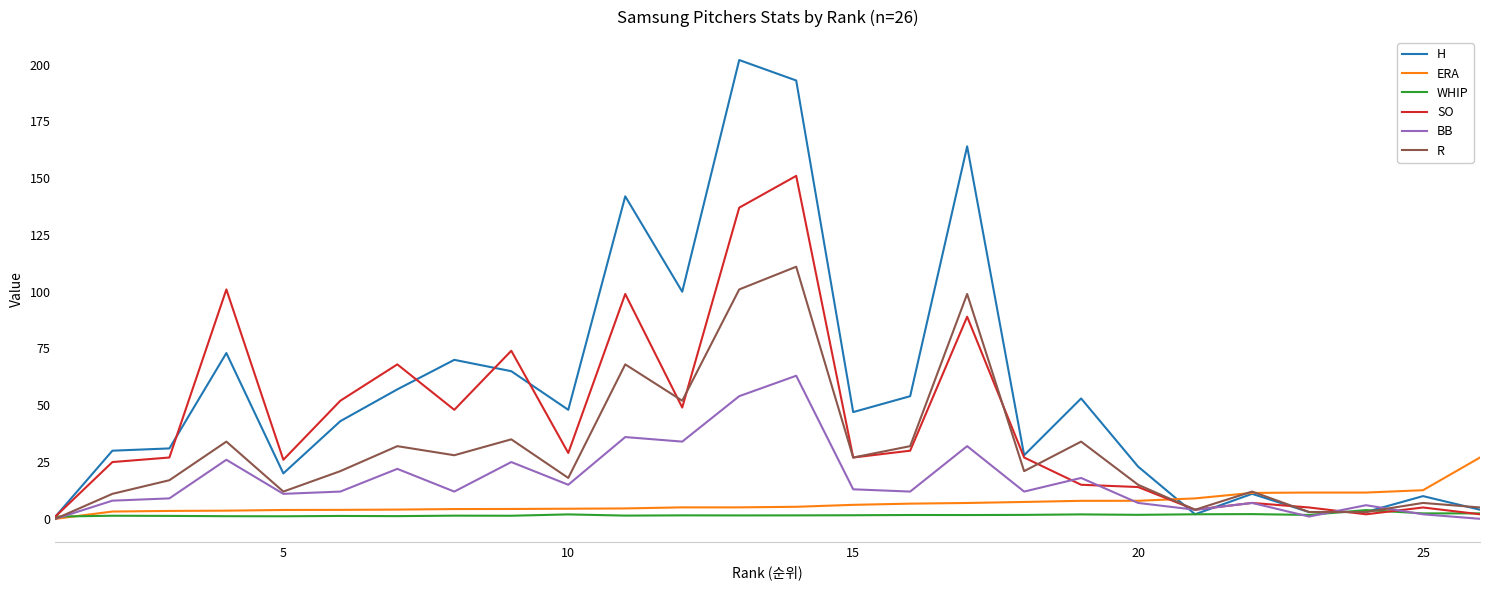

Which series has the largest total across all categories?

H